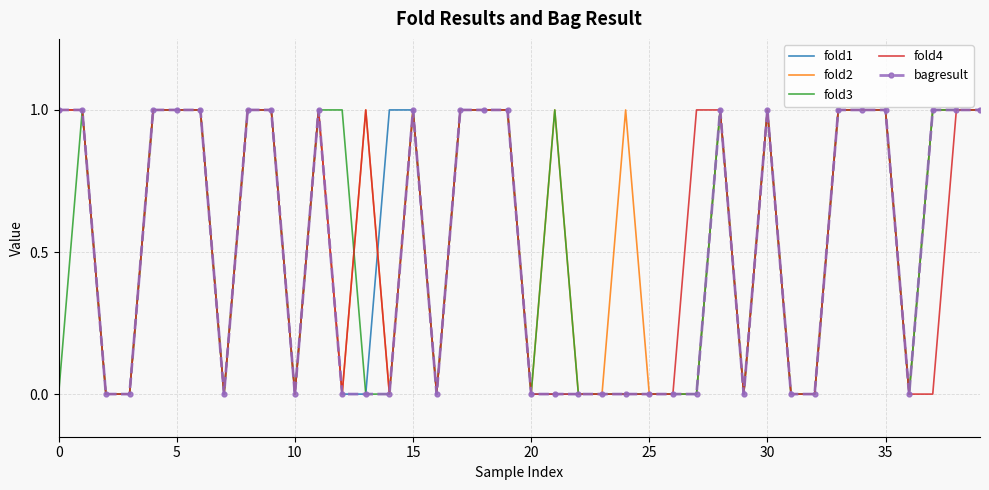

Reading left to right, what are all the values shown in this chart?

fold1: 1	1	0	0	1	1	1	0	1	1	0	1	0	0	1	1	0	1	1	1	0	0	0	0	0	0	0	0	1	0	1	0	0	1	1	1	0	1	1	1
fold2: 1	1	0	0	1	1	1	0	1	1	0	1	0	1	0	1	0	1	1	1	0	1	0	0	1	0	0	0	1	0	1	0	0	1	1	1	0	1	1	1
fold3: 0	1	0	0	1	1	1	0	1	1	0	1	1	0	0	1	0	1	1	1	0	1	0	0	0	0	0	0	1	0	1	0	0	1	1	1	0	1	1	1
fold4: 1	1	0	0	1	1	1	0	1	1	0	1	0	1	0	1	0	1	1	1	0	0	0	0	0	0	0	1	1	0	1	0	0	1	1	1	0	0	1	1
bagresult: 1	1	0	0	1	1	1	0	1	1	0	1	0	0	0	1	0	1	1	1	0	0	0	0	0	0	0	0	1	0	1	0	0	1	1	1	0	1	1	1